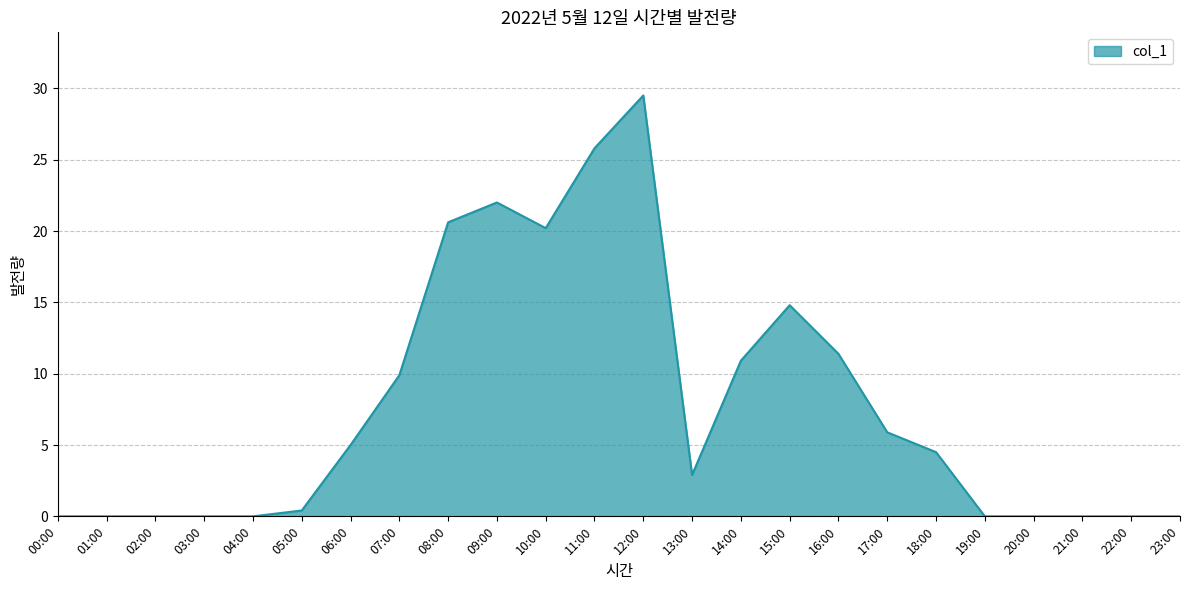

How many distinct data groups are displayed?

1